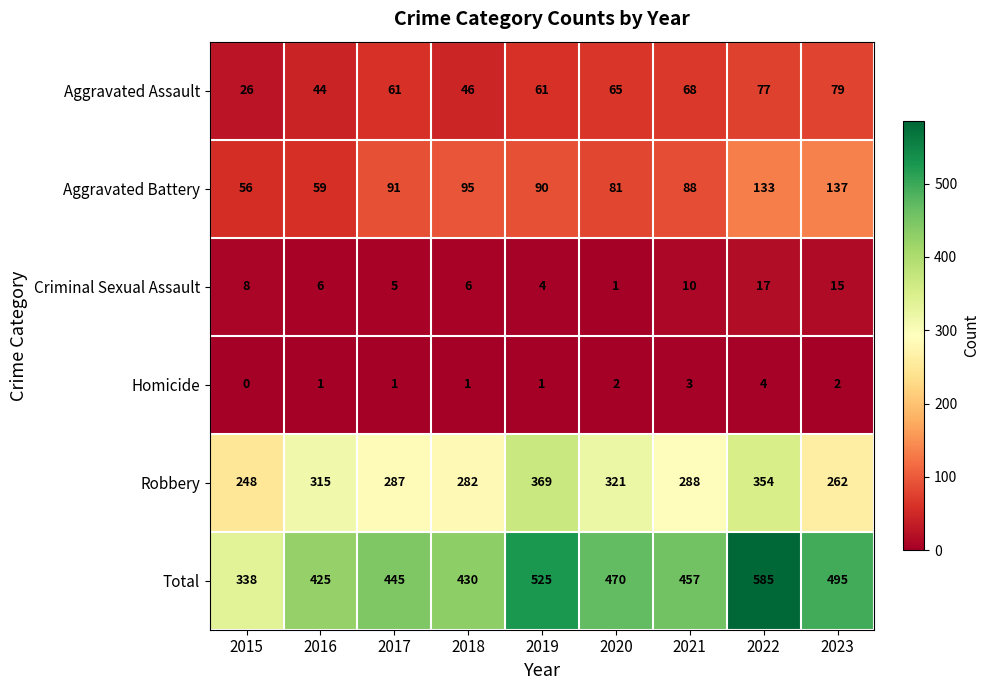

What is the difference between the second highest and minimum values in the Total series?

187